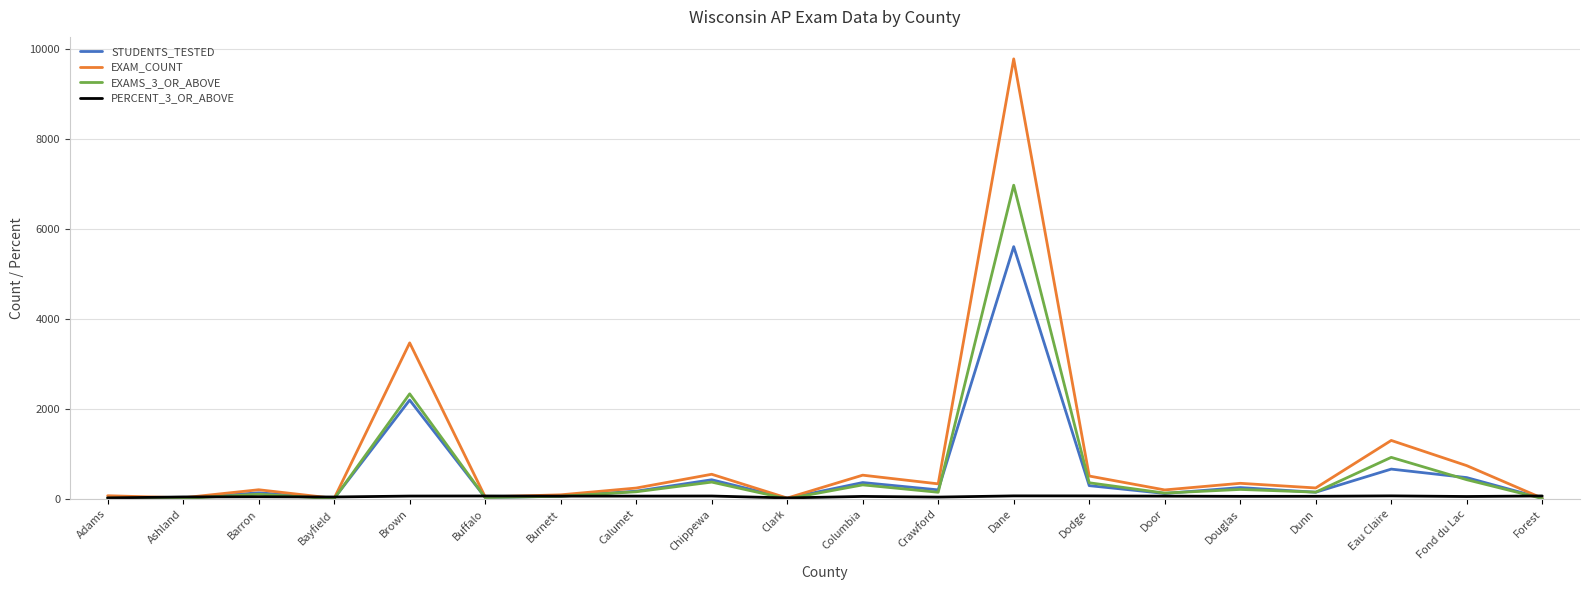

Read the EXAMS_3_OR_ABOVE value at Brown.

2340.0